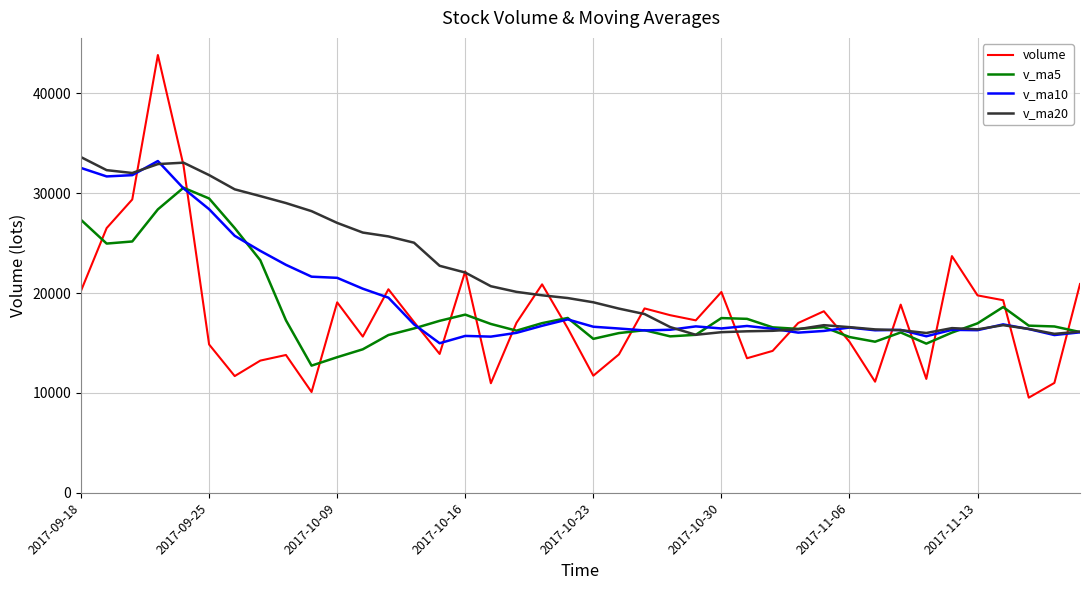

Does the chart have visible grid lines?

Yes